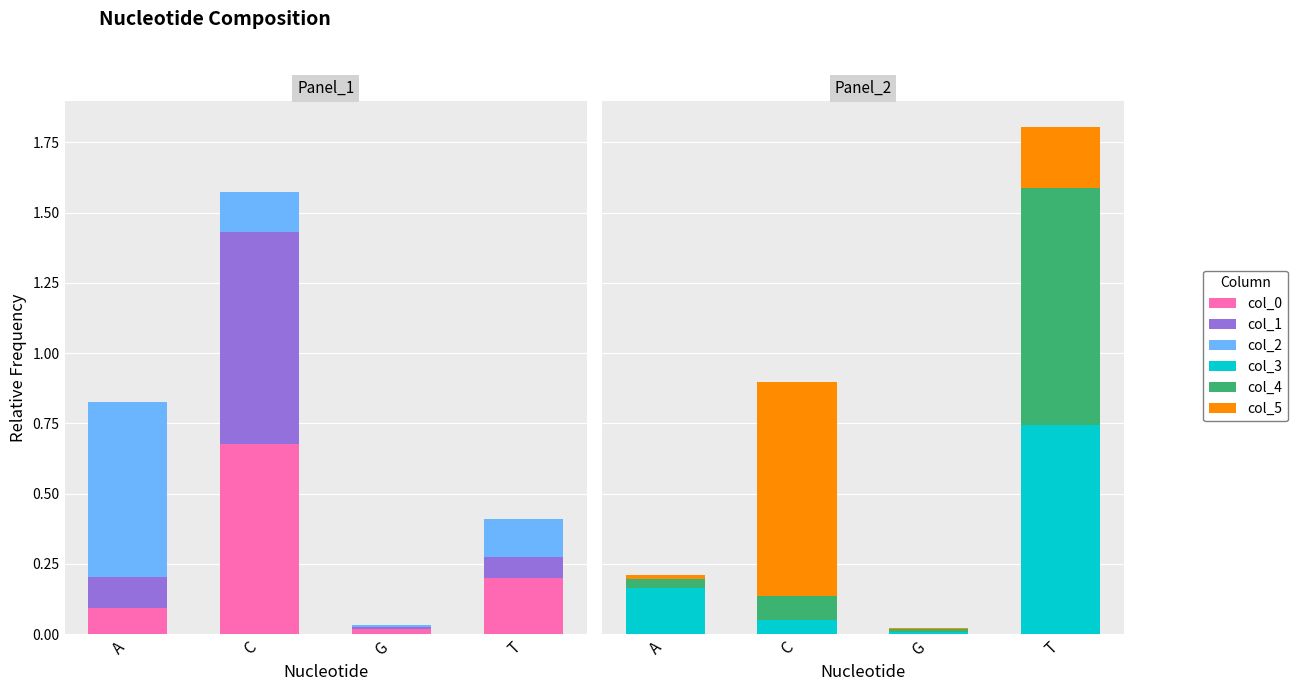

What is the value of the col_0 bar at the 4th from the left?

0.2